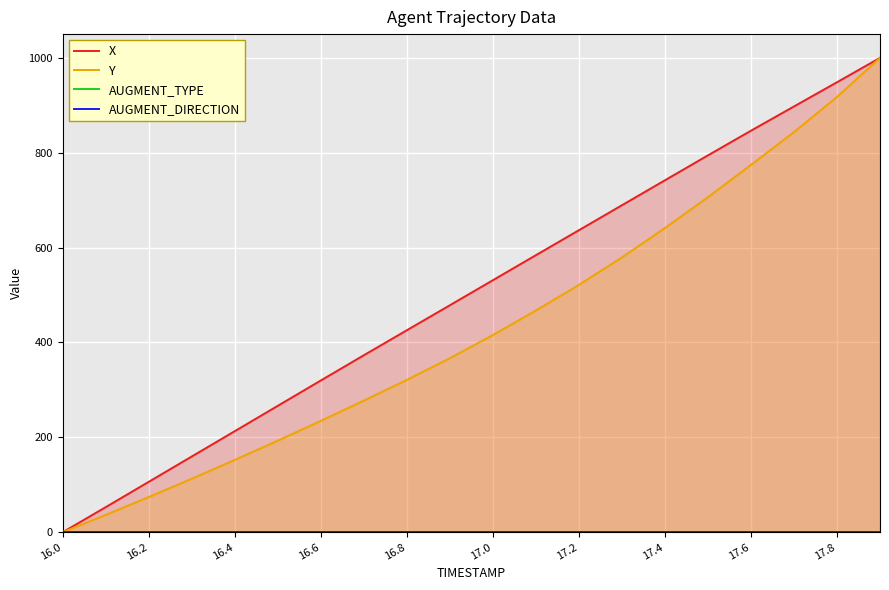

What is the maximum value for Y?

1000.0